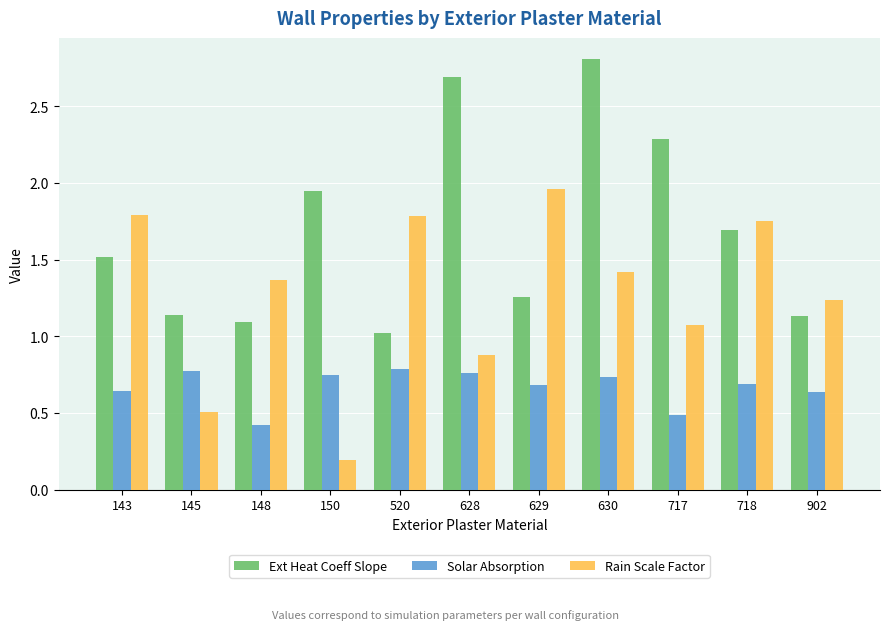

What is the sum of all Rain Scale Factor values?

14.0